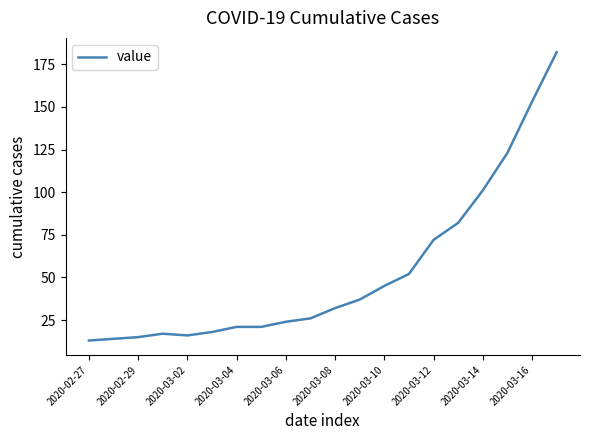

What is the greatest value displayed?

182